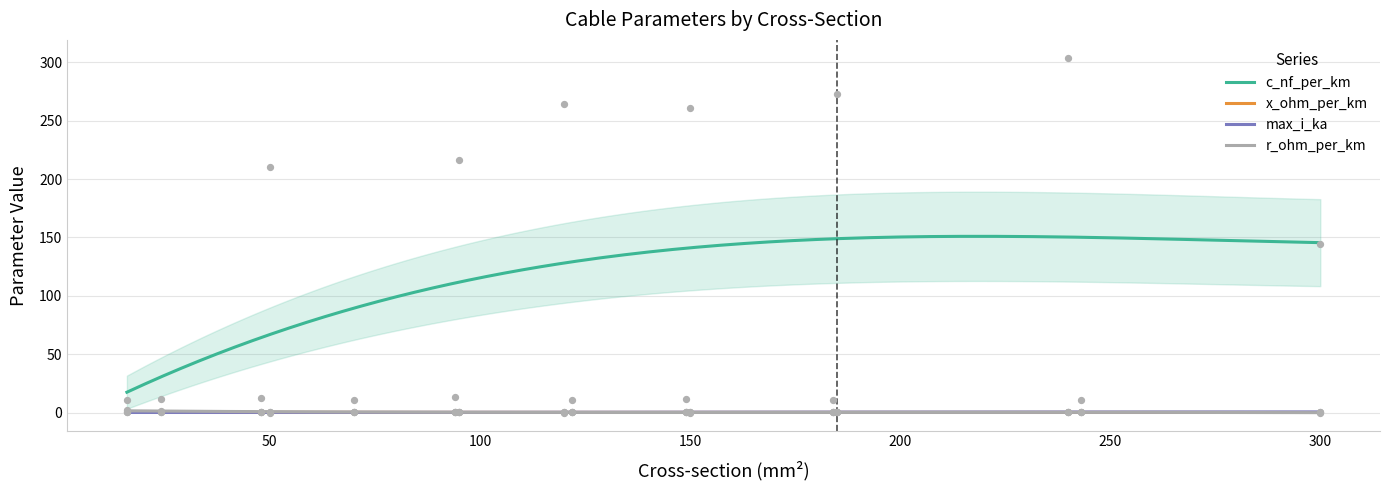

What are all the series names shown in the legend?

c_nf_per_km, x_ohm_per_km, max_i_ka, r_ohm_per_km